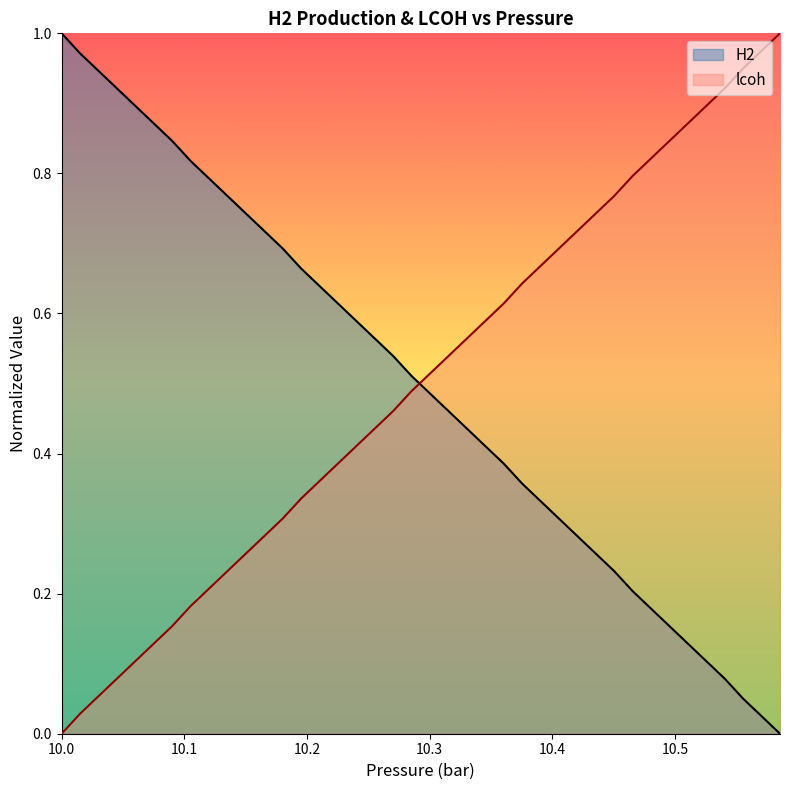

How many categories are shown in the chart?

40